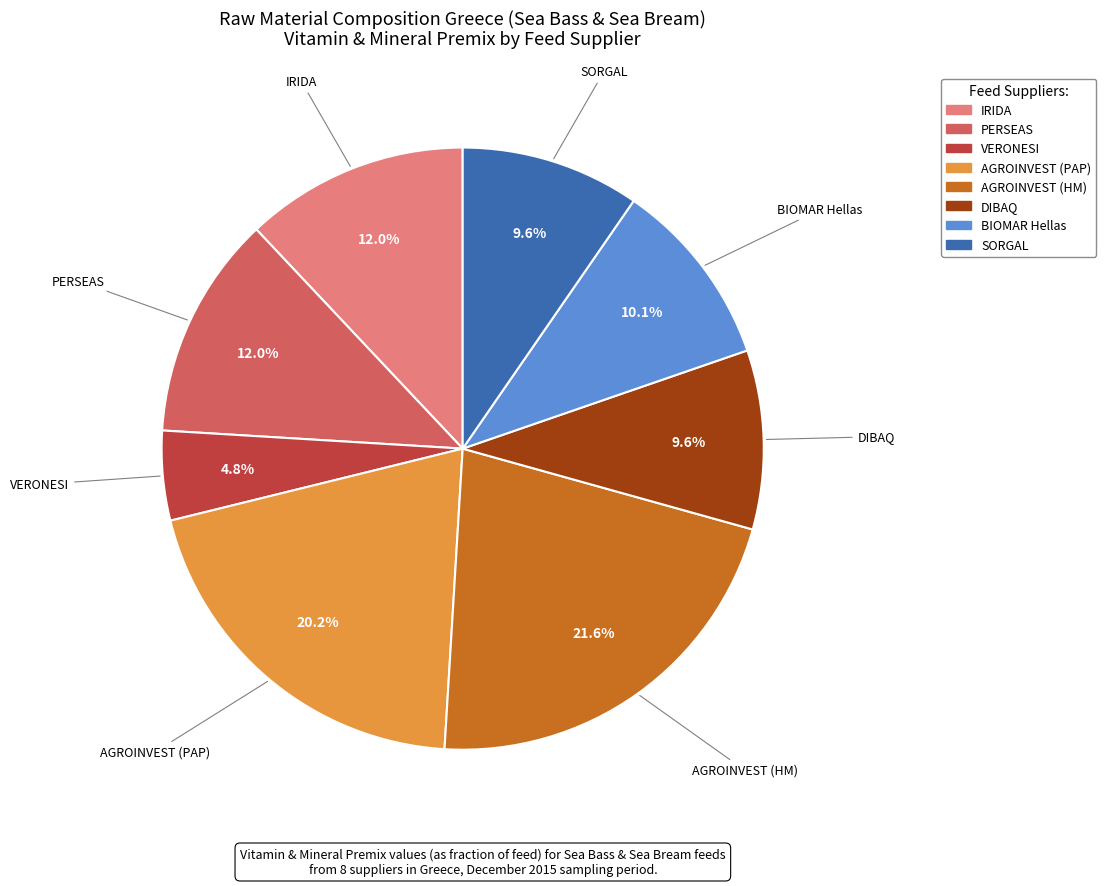

True or false: SORGAL accounts for 10% of the total.

True